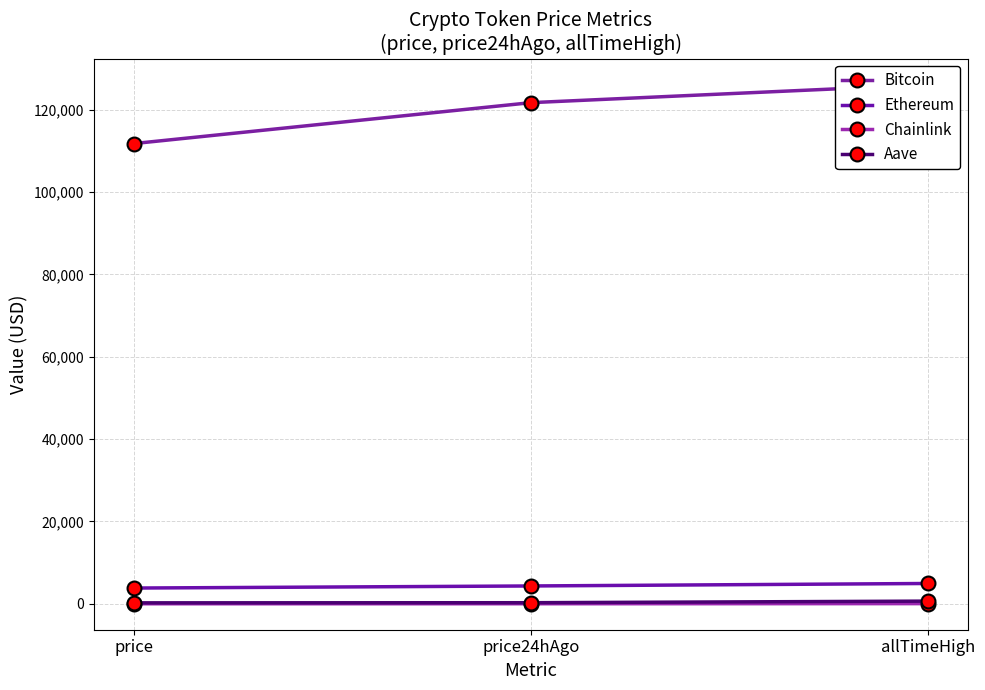

Is the value of Bitcoin at price24hAgo greater than the value of Aave at price?

Yes